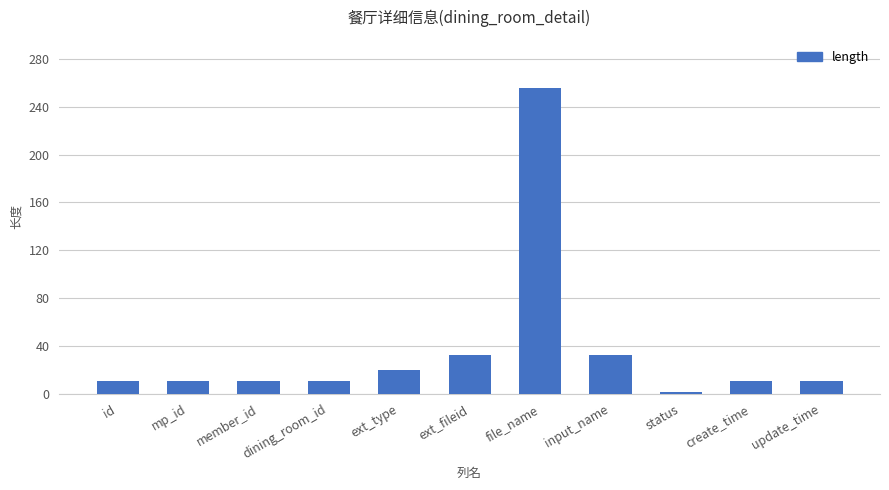

How many series are shown in this chart?

1